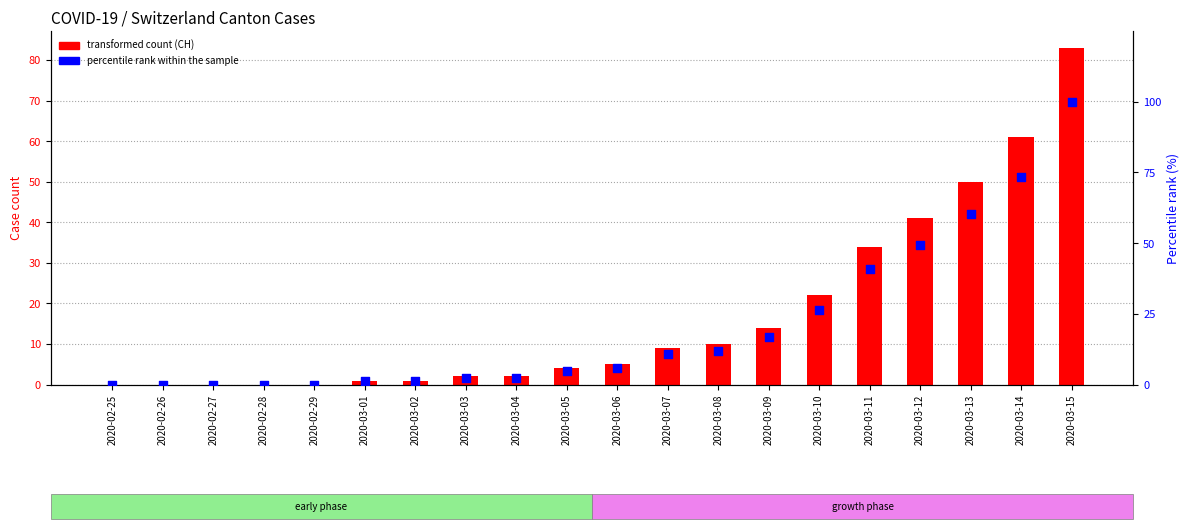

Which series reaches the maximum Y coordinate?

percentile rank within sample